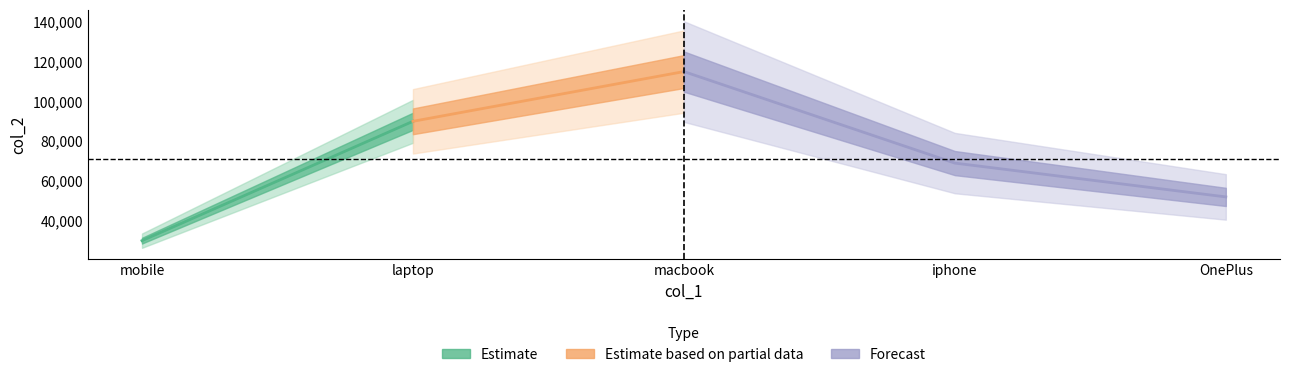

Reading right to left, transcribe all the data shown in this chart.

52000	69000	115000	90000	30000